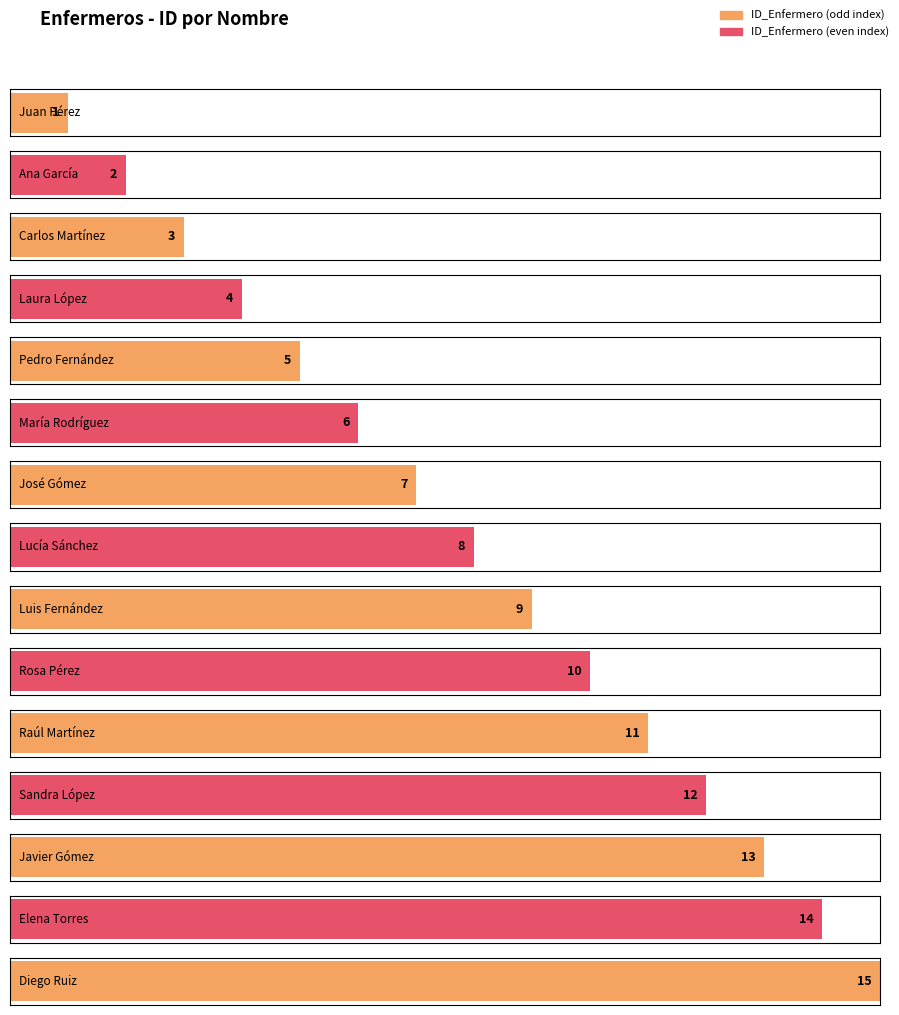

The chart shows a value of 5 at Sandra López. True or false?

False